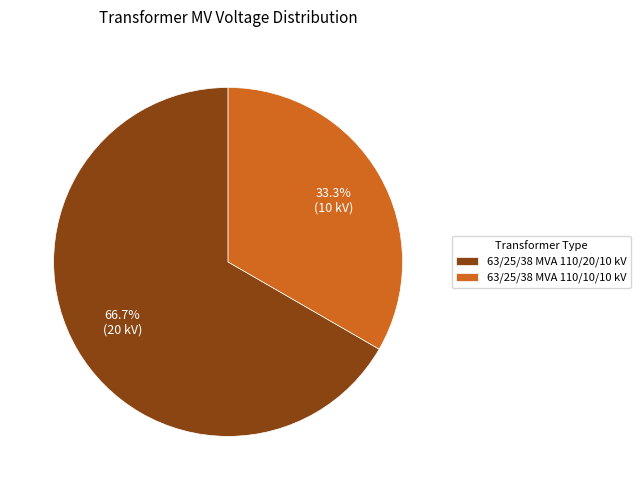

Count the number of slices in the pie.

2